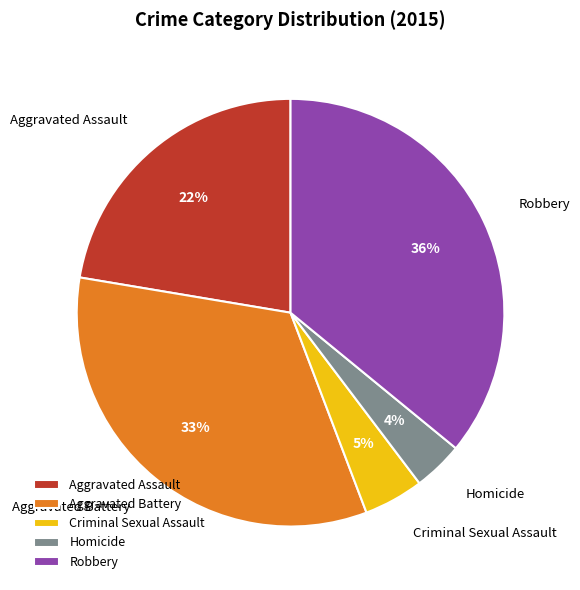

How many segments does this pie chart have?

5